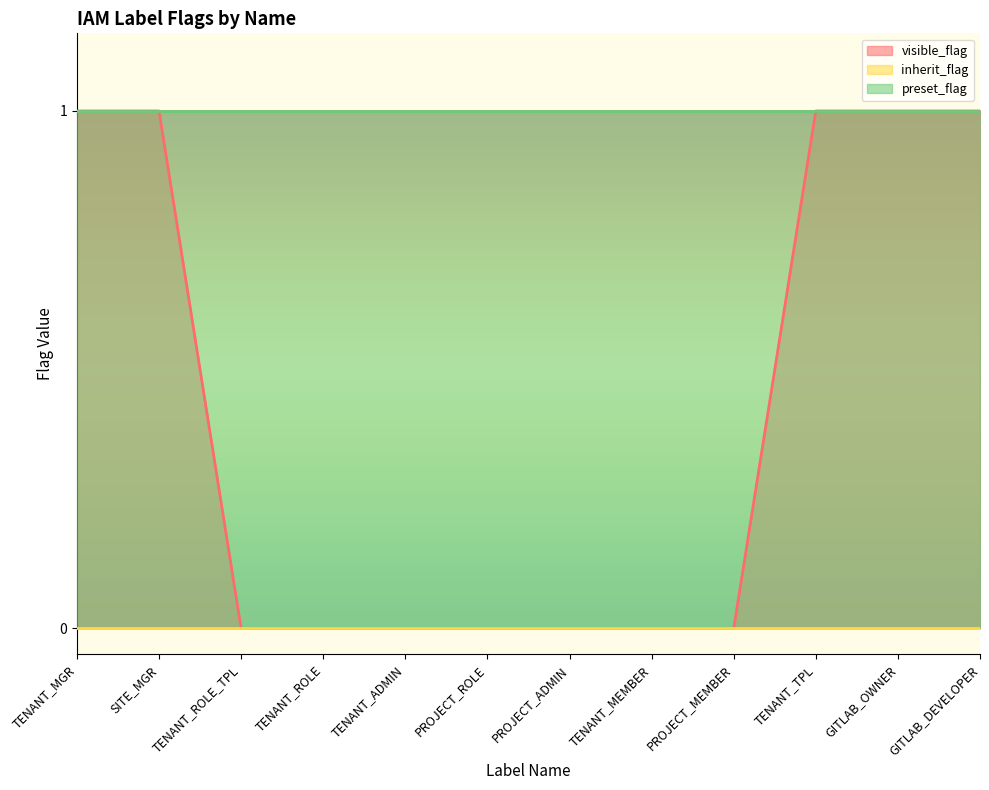

List the labels in order of preset_flag value, smallest first.

TENANT_MGR, SITE_MGR, TENANT_ROLE_TPL, TENANT_ROLE, TENANT_ADMIN, PROJECT_ROLE, PROJECT_ADMIN, TENANT_MEMBER, PROJECT_MEMBER, TENANT_TPL, GITLAB_OWNER, GITLAB_DEVELOPER